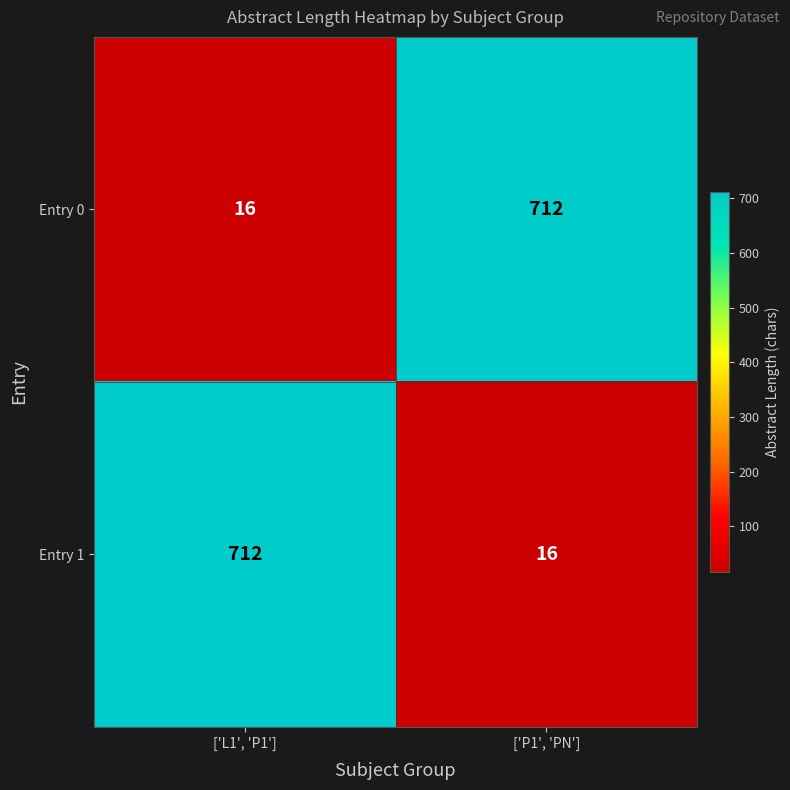

The value of Entry 1 at ['P1', 'PN'] is 16. True or false?

True